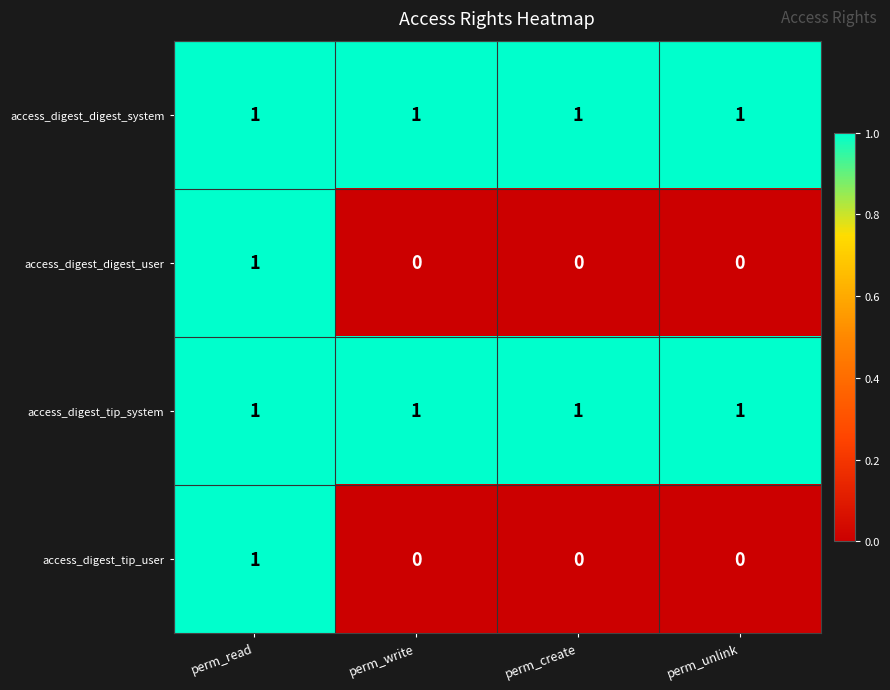

Reading left to right, what are all the values shown in this chart?

access_digest_digest_system: 1	1	1	1
access_digest_digest_user: 1	0	0	0
access_digest_tip_system: 1	1	1	1
access_digest_tip_user: 1	0	0	0